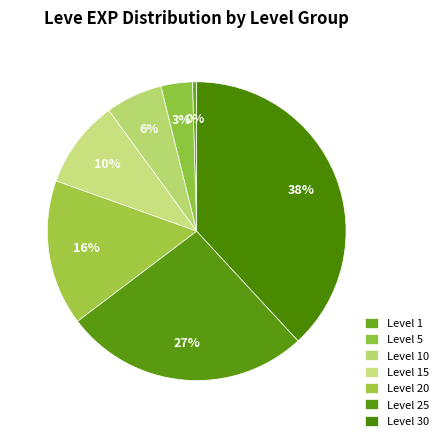

Is the sum of Level 25 and Level 30 greater than half?

Yes